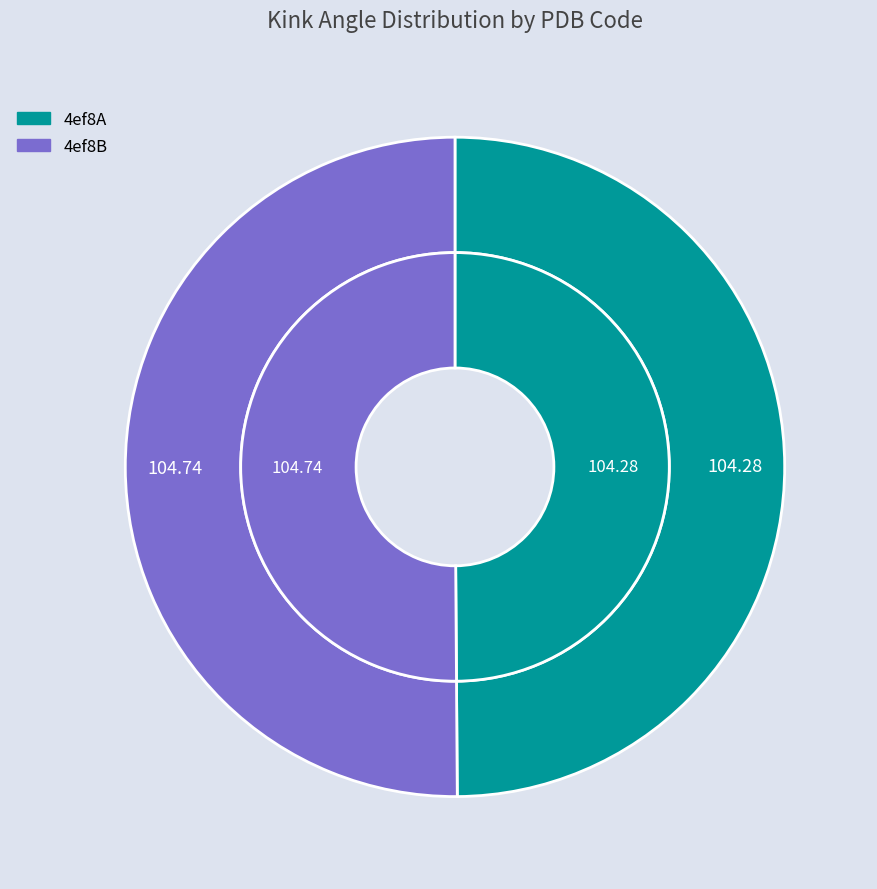

To the nearest percent, what portion does 4ef8A represent?

50%